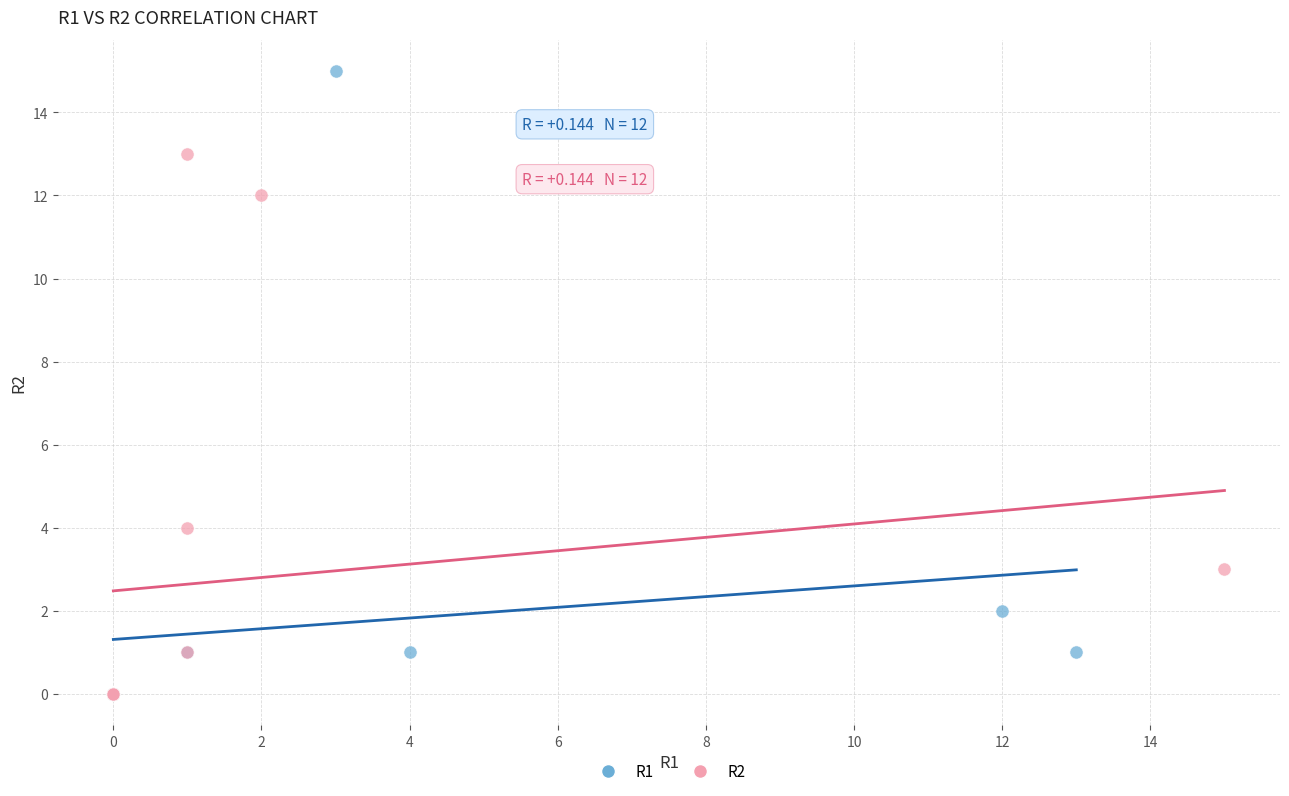

Which series has the largest Y range (max minus min)?

R1